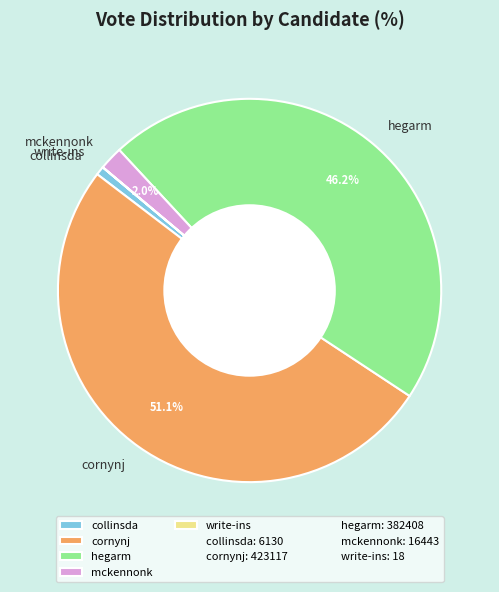

What is the total percentage of mckennonk and cornynj?

53.1%